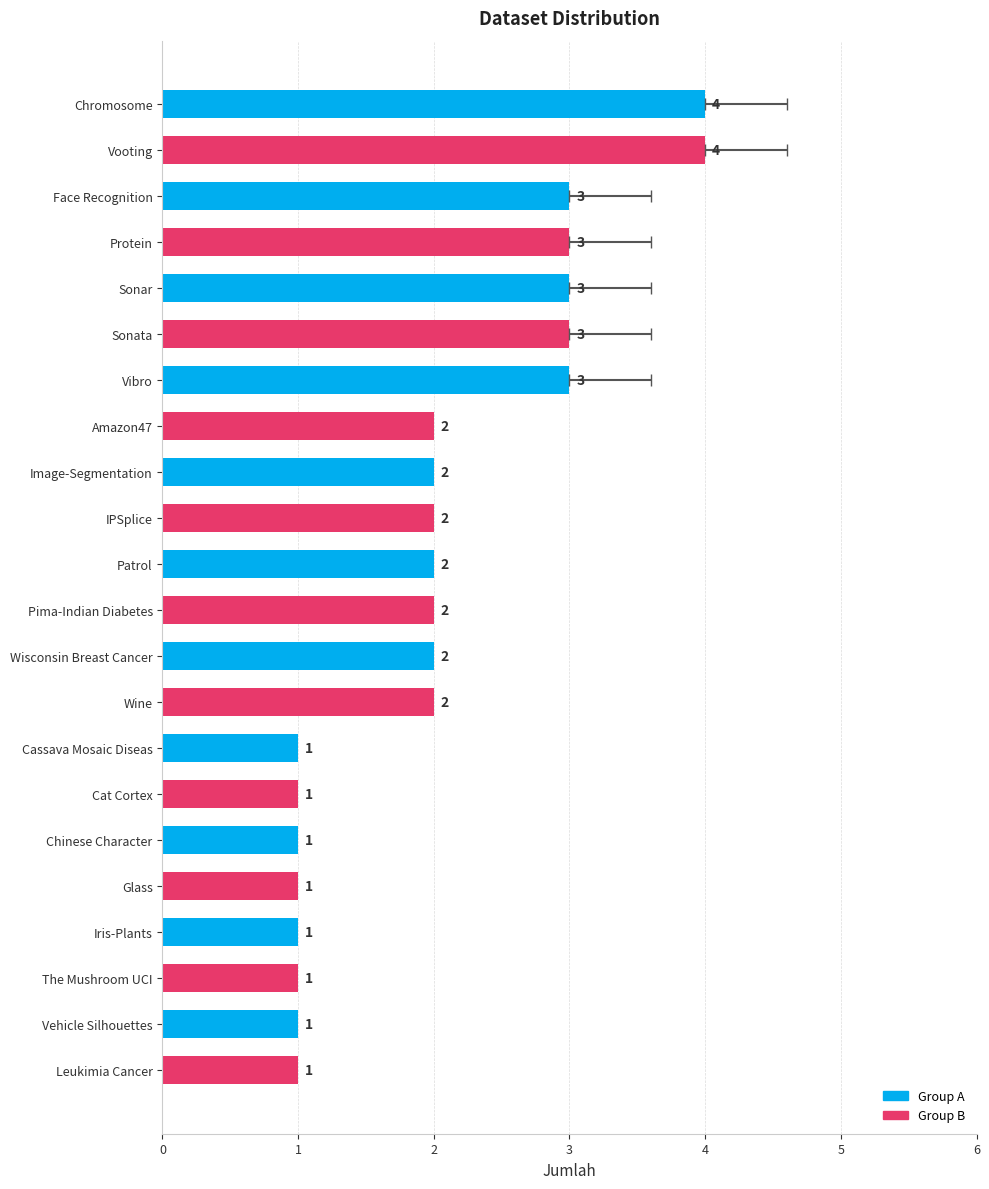

Rank the categories by value from lowest to highest.

Cassava Mosaic Diseas, Cat Cortex, Chinese Character, Glass, Iris-Plants, The Mushroom UCI, Vehicle Silhouettes, Leukimia Cancer, Amazon47, Image-Segmentation, IPSplice, Patrol, Pima-Indian Diabetes, Wisconsin Breast Cancer, Wine, Face Recognition, Protein, Sonar, Sonata, Vibro, Chromosome, Vooting